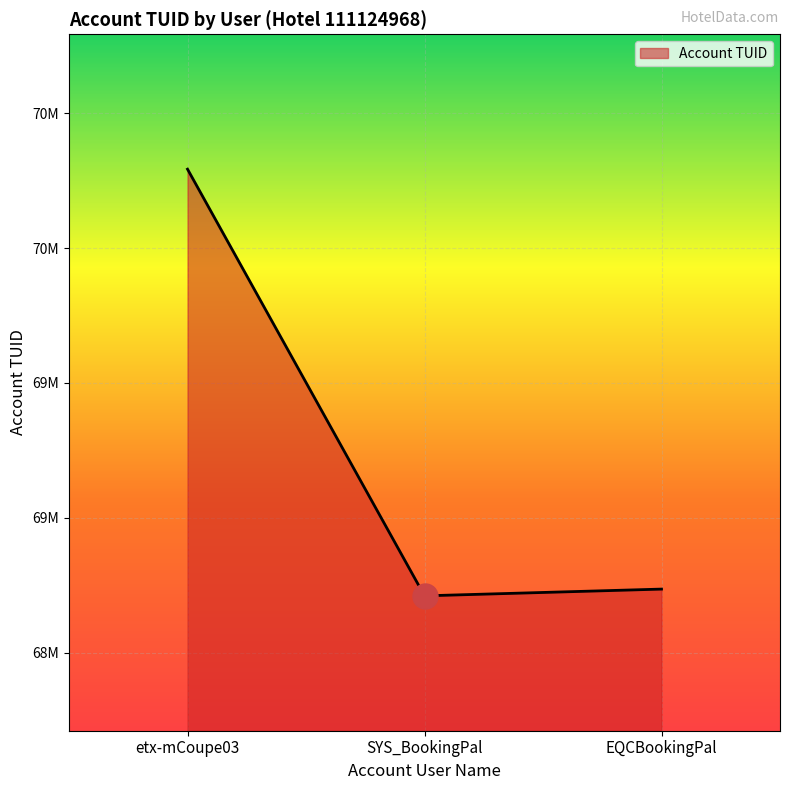

What is the ratio of the value at SYS_BookingPal to the value at EQCBookingPal?

1.0